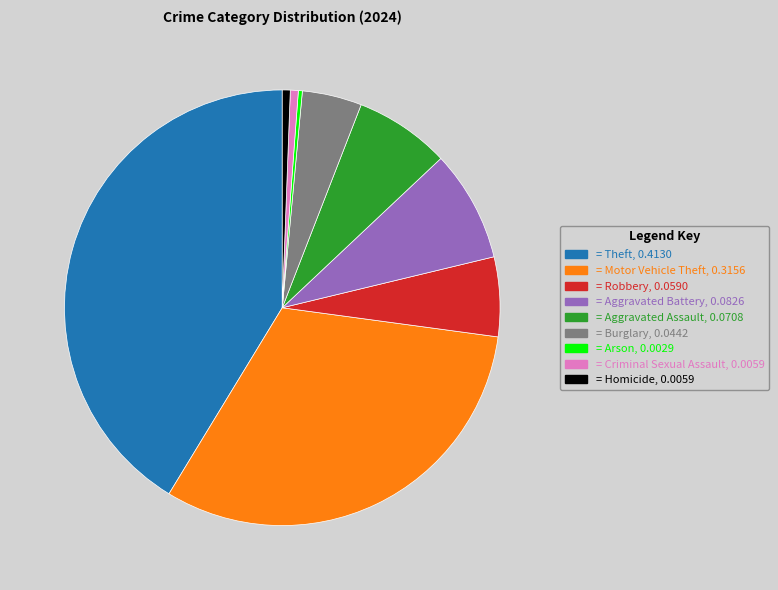

Does any single category account for the majority?

No